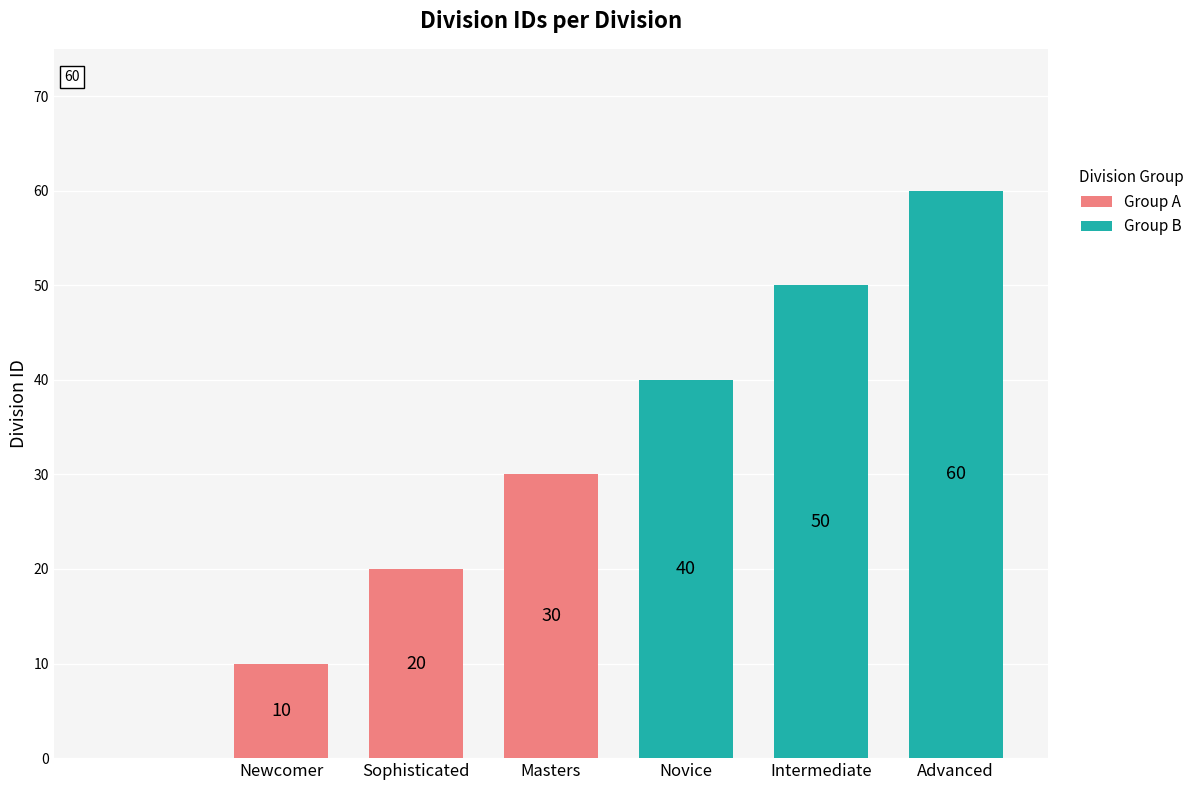

How many values exceed 40?

2